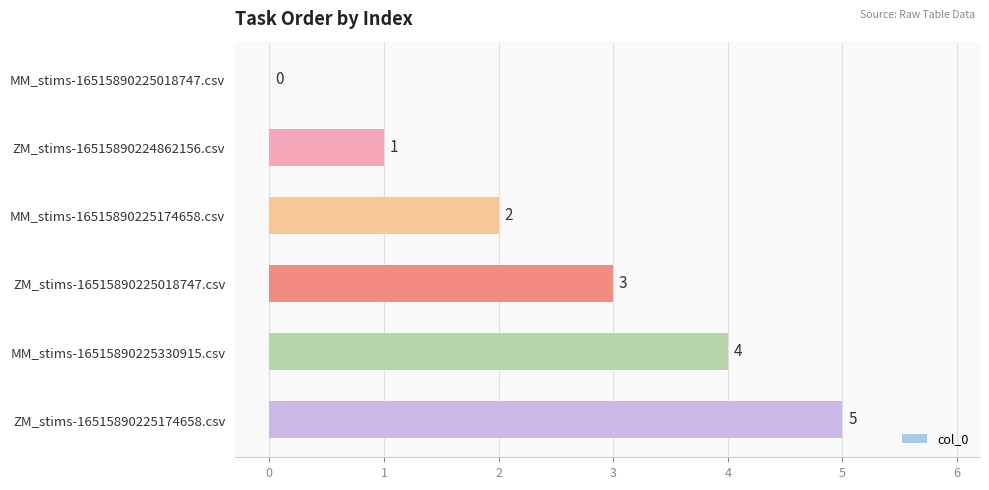

What is the sum of the values at MM_stims-16515890225330915.csv and MM_stims-16515890225018747.csv?

4